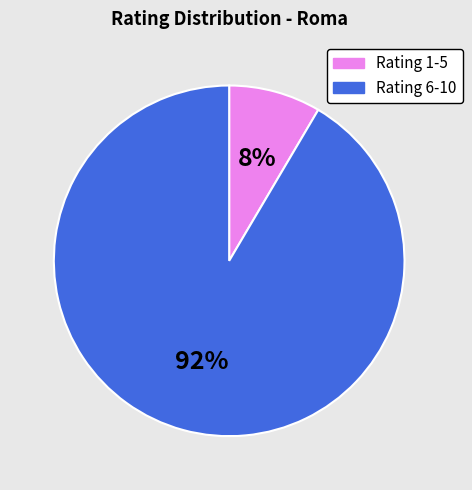

Which category has the biggest portion of the pie?

Rating 6-10